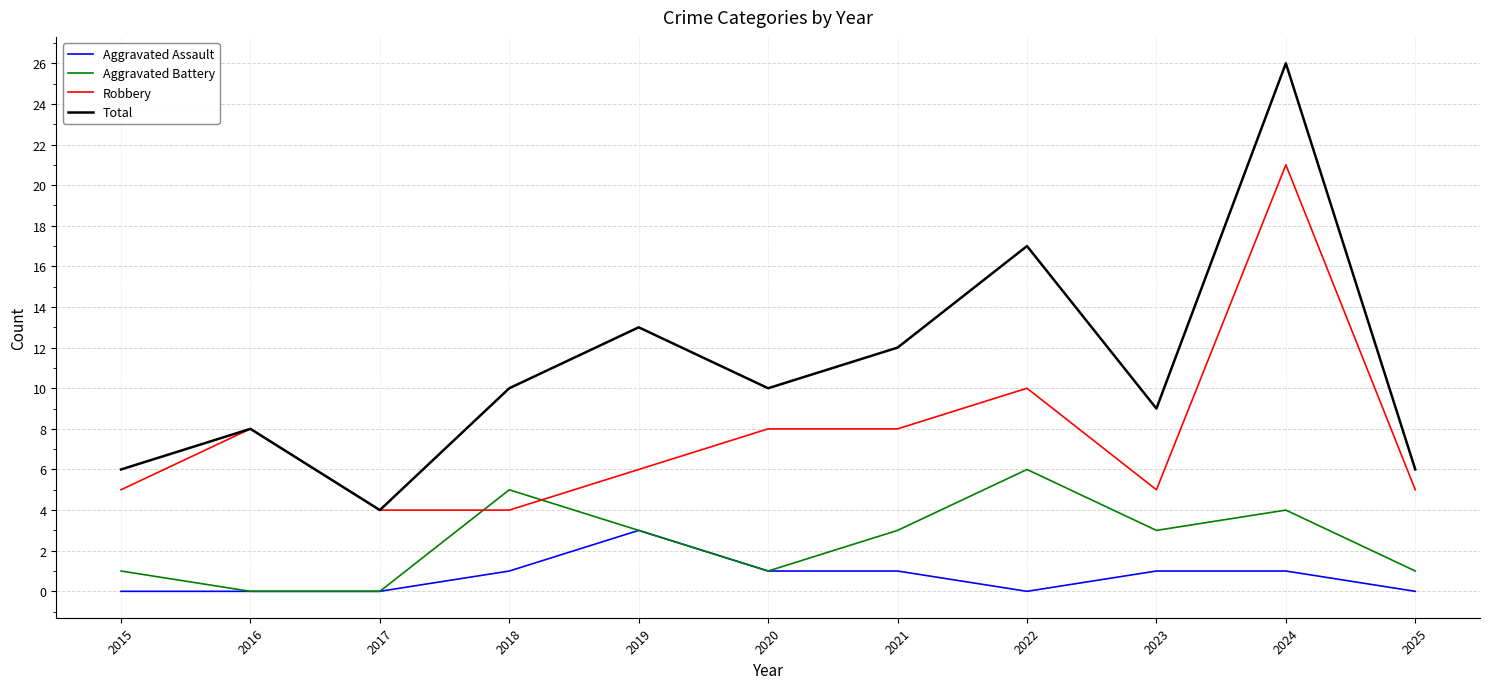

What is the difference between the highest and lowest values at 2020?

9